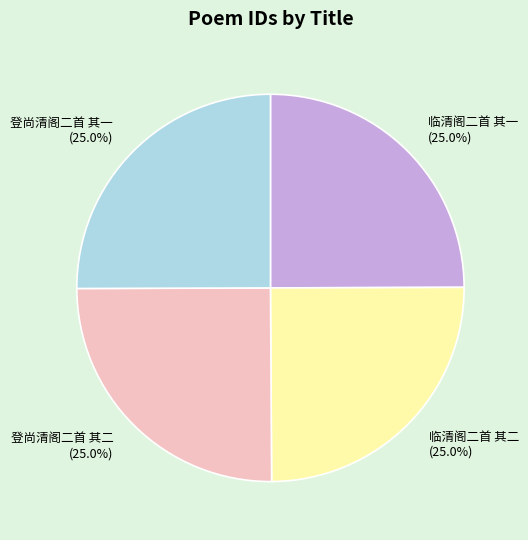

What is the ratio of the value at 登尚清阁二首 其二 to the value at 临清阁二首 其一?

1.0